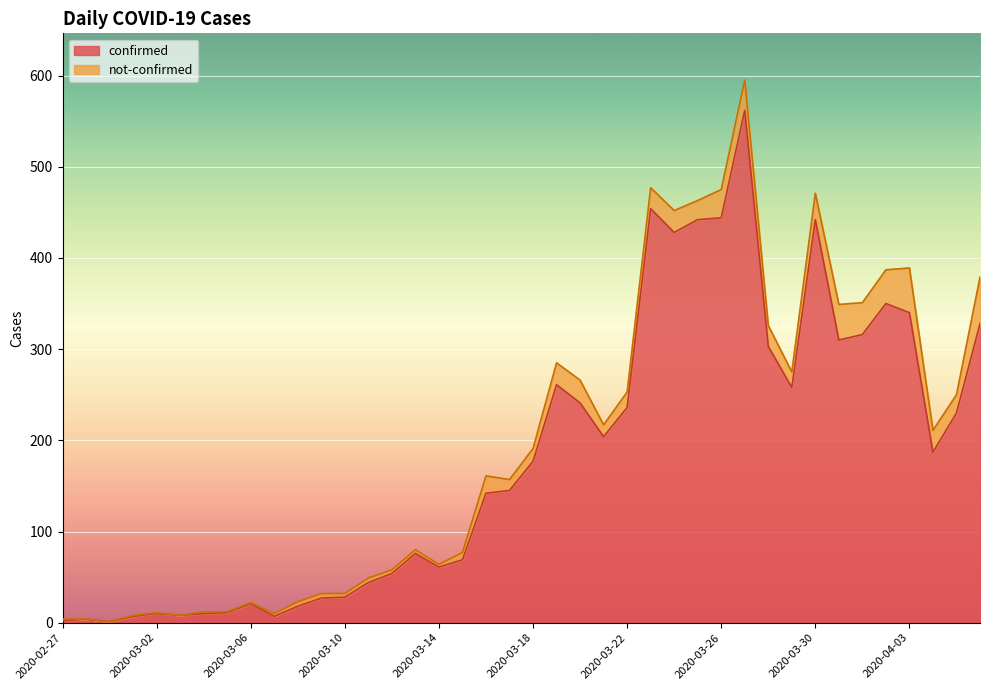

Where is the first local maximum?

2020-02-28